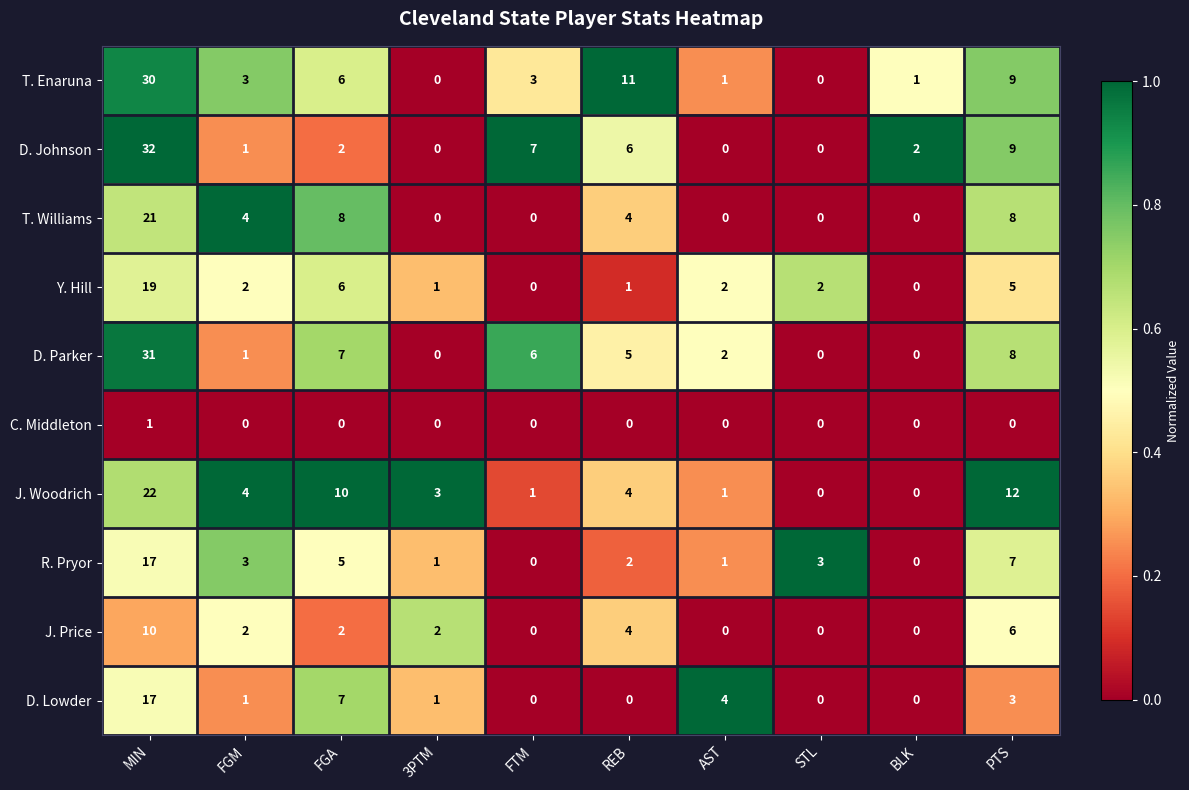

What is the difference between the maximum and minimum values in the Y. Hill series?

19